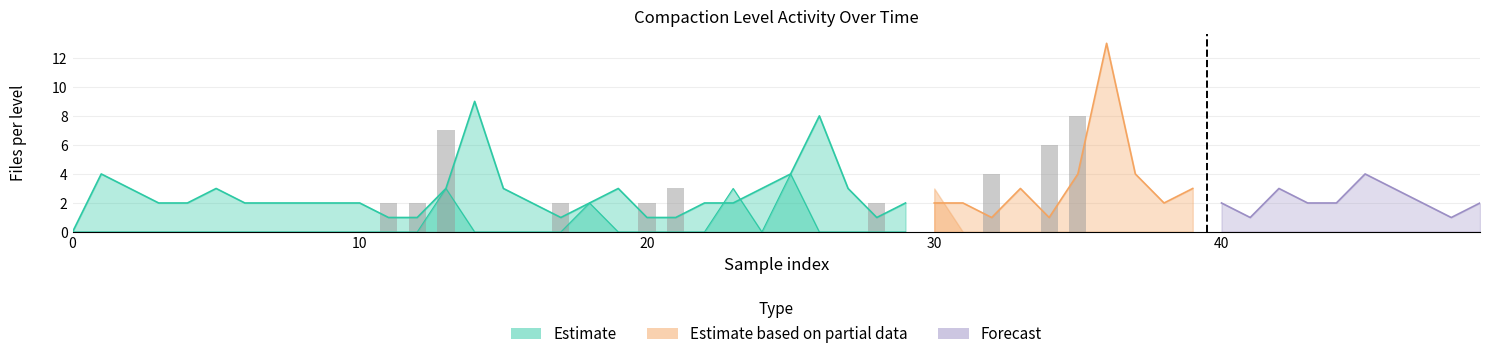

Are the bars grouped side by side (vs. stacked)?

No